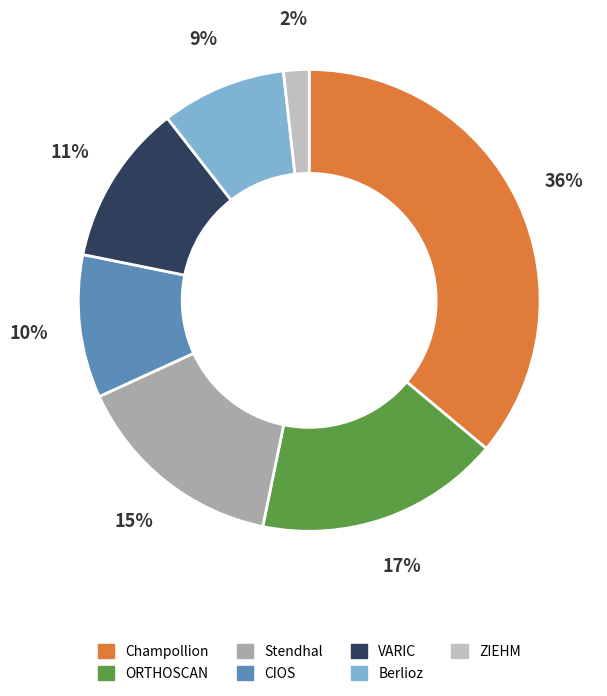

Is it true that VARIC is 17% of the pie?

False